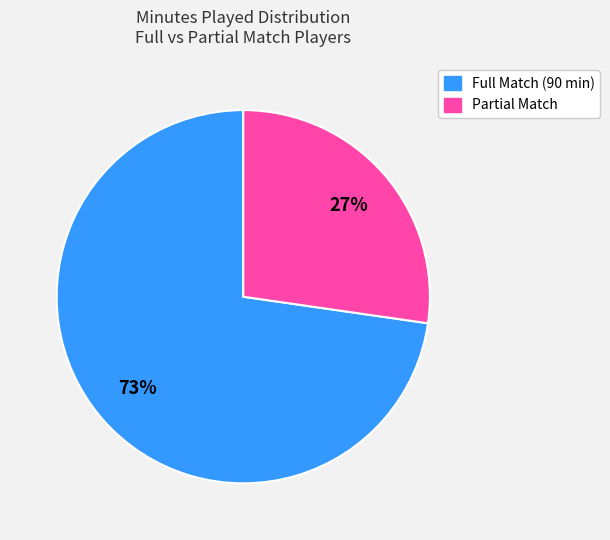

Count the number of slices in the pie.

2